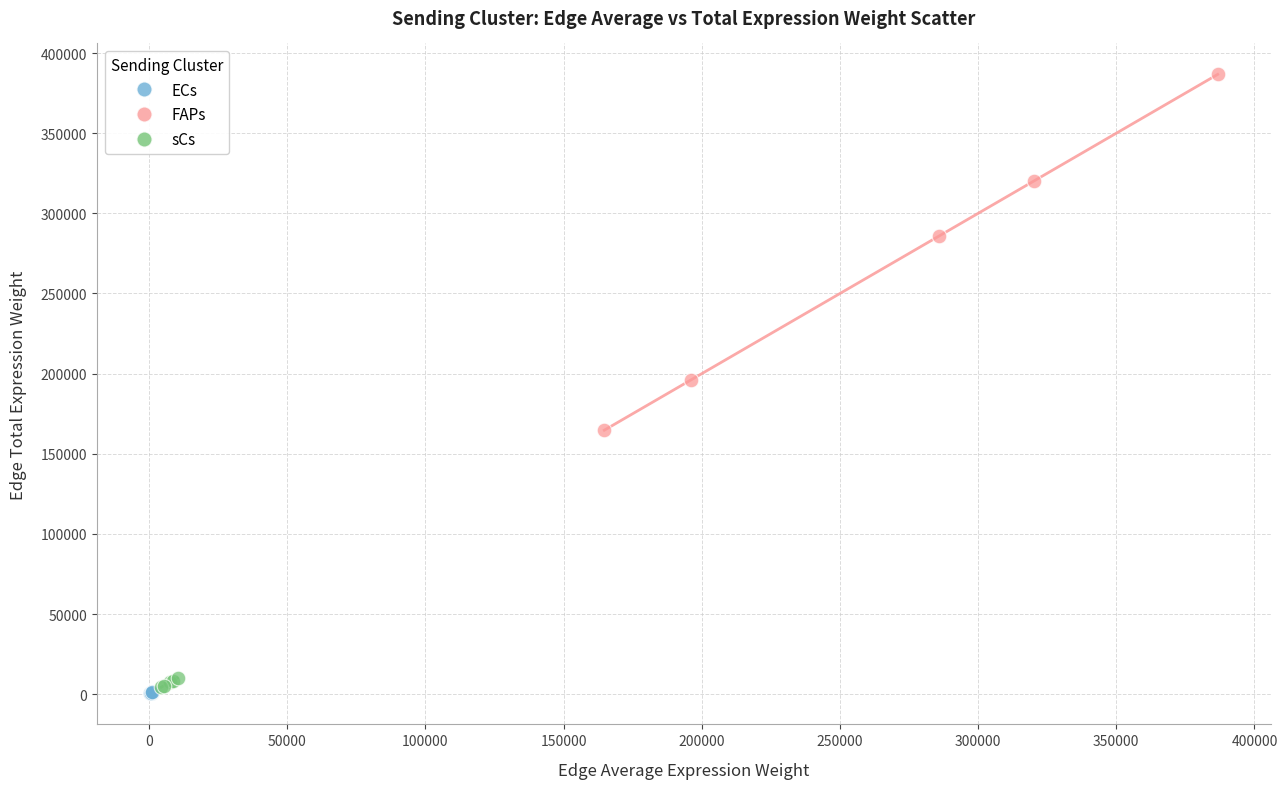

Which series contains the highest Y value?

FAPs